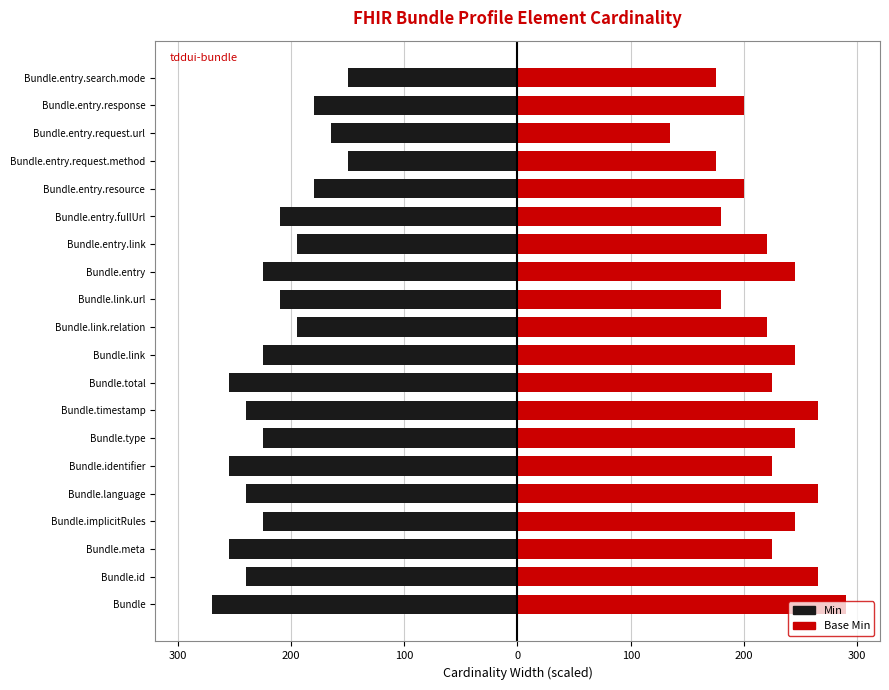

List the series in order of their peak value, highest first.

Base Min, Min